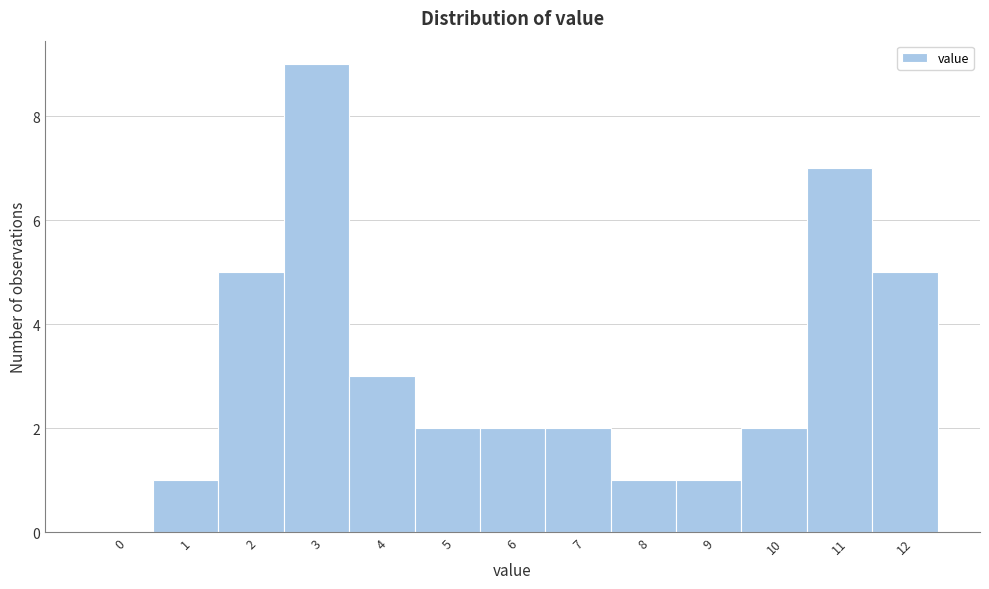

Reading left to right, transcribe all the data shown in this chart.

0=0	1=1	2=5	3=9	4=3	5=2	6=2	7=2	8=1	9=1	10=2	11=7	12=5